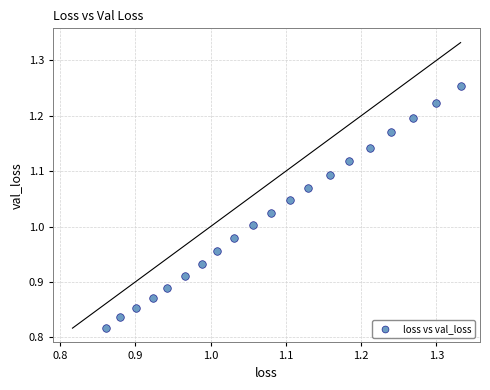

What is the range of Y values (max minus min)?

0.4